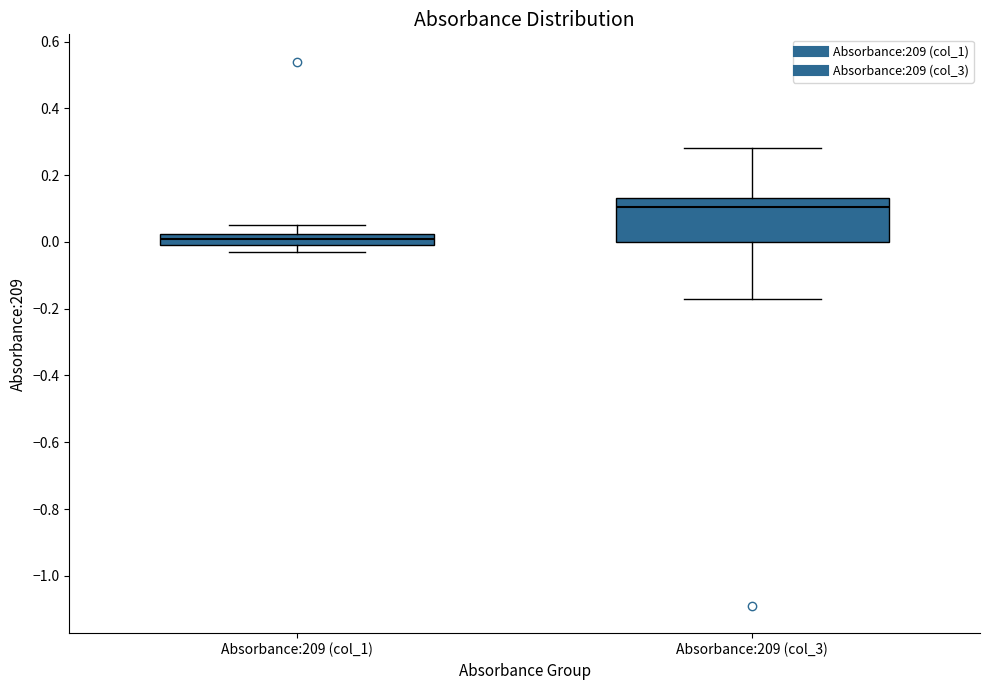

Reading left to right, read every box against the y-axis: the position of its median line, the range the box covers, and the ends of its whiskers. The values are not printed on the chart, so give them approximately, as read against the axis.

Absorbance:209 (col_1): median 0.02 (inside the box), box 0.00 to 0.02, whiskers -0.02 to 0.06
Absorbance:209 (col_3): median 0.10, box 0.00 to 0.14, whiskers -0.16 to 0.28